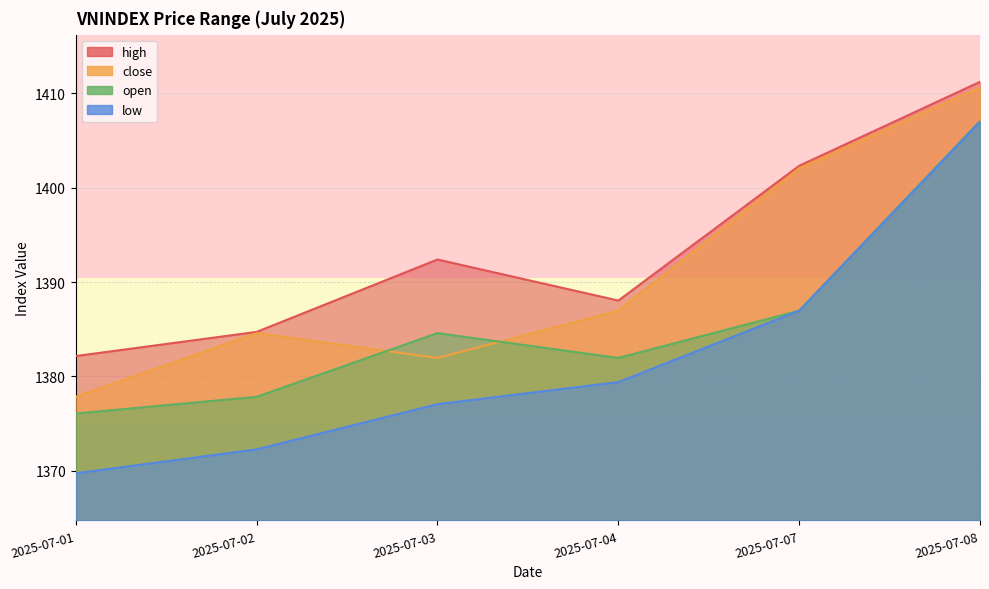

How many data points does each series have?

6